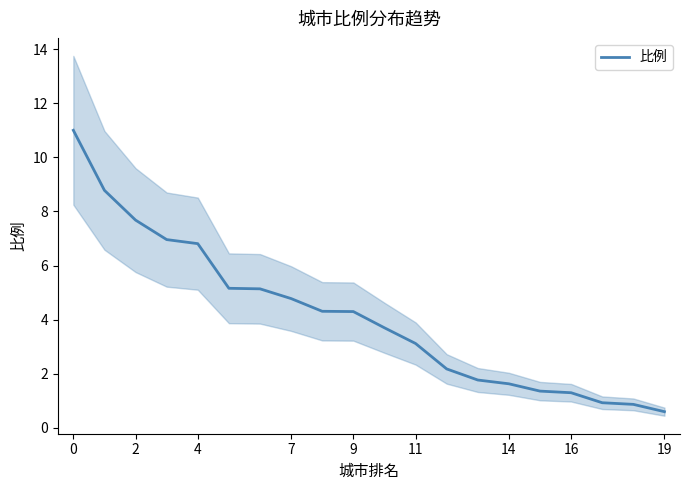

The value of 比例 at 2 is 7.7. True or false?

True